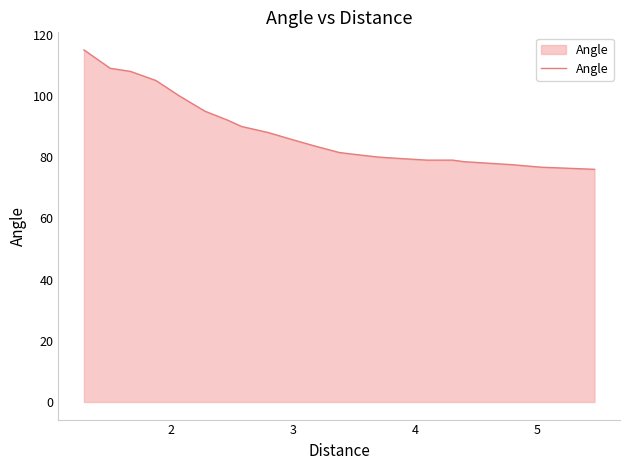

What is the sum of all values?

1938.2